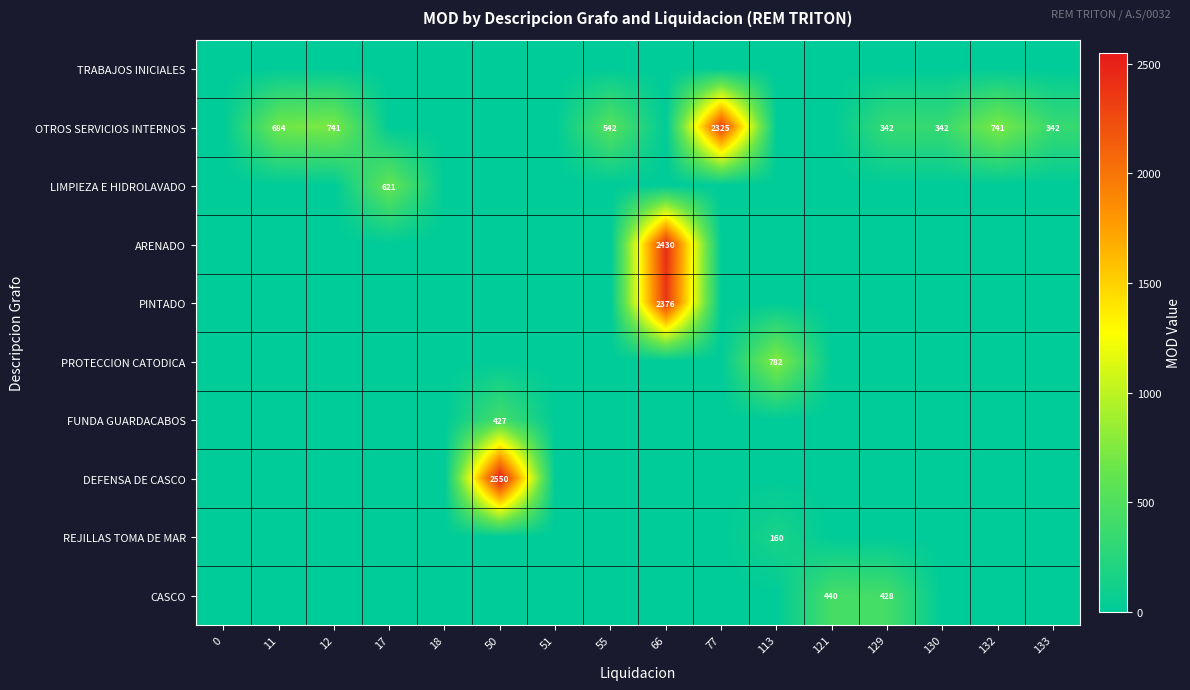

True or false: PINTADO has a value of 2376 at 66.

True